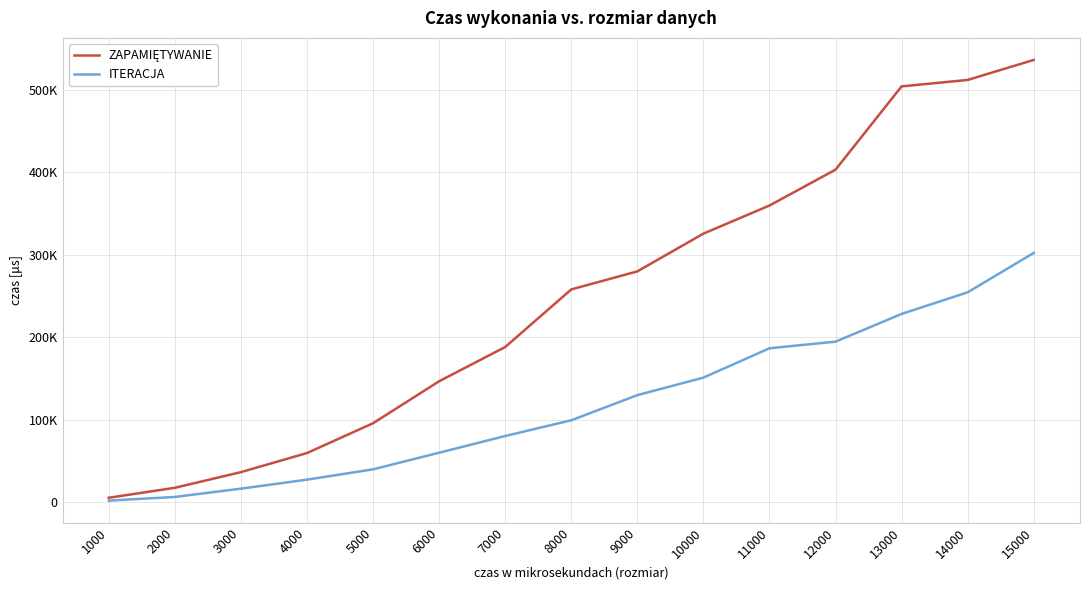

Does the chart display data point markers on the line(s)?

No